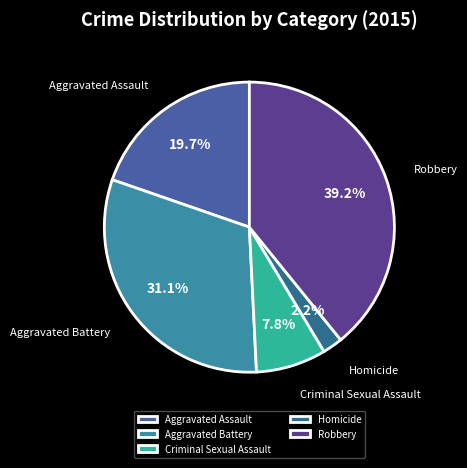

To the nearest percent, what is the difference between the largest and smallest slice percentages?

37%